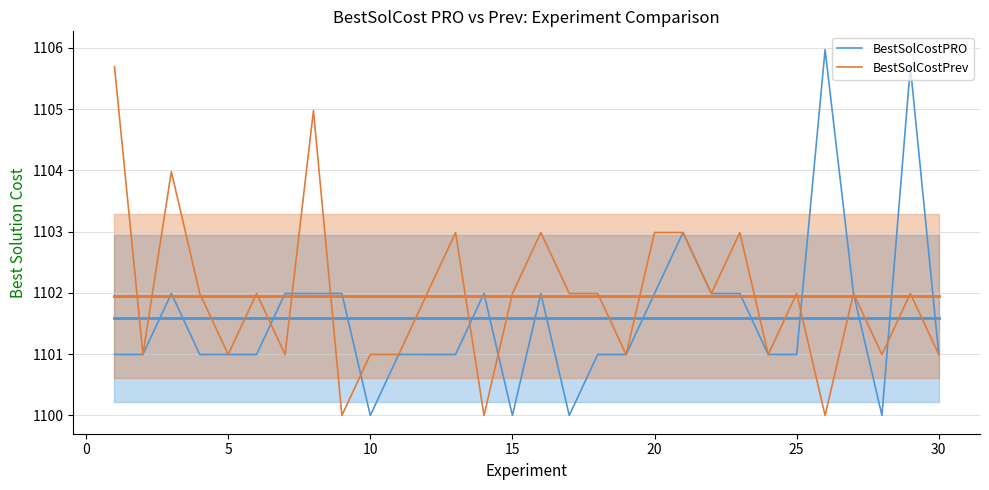

Does the chart have visible grid lines?

Yes